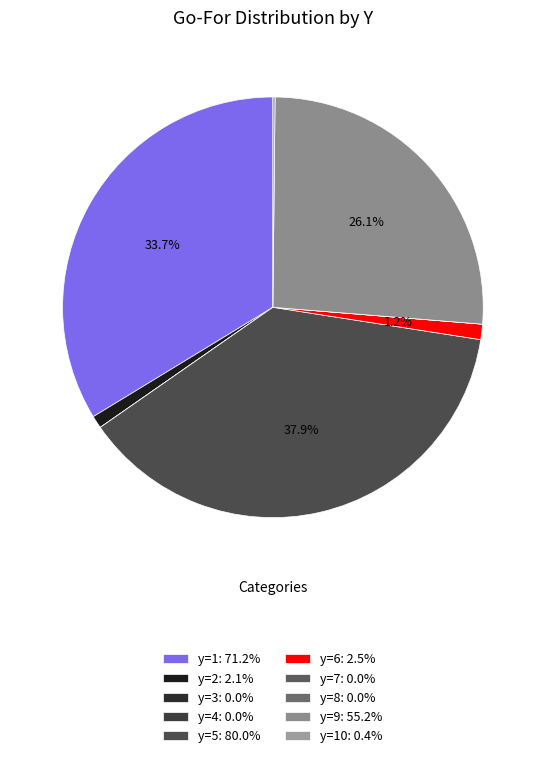

Rank the categories by value from highest to lowest.

y=5, y=1, y=9, y=6, y=2, y=10, y=3, y=4, y=7, y=8